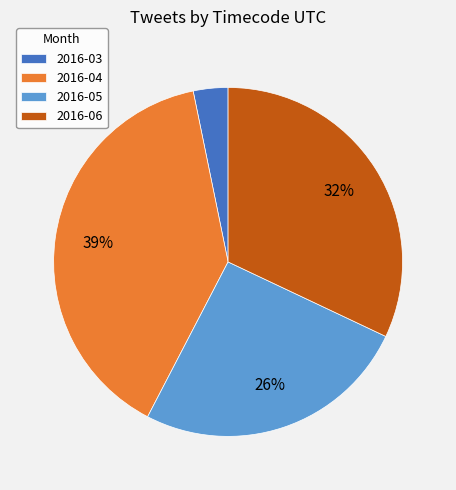

Rank the categories by value from highest to lowest.

2016-04, 2016-06, 2016-05, 2016-03